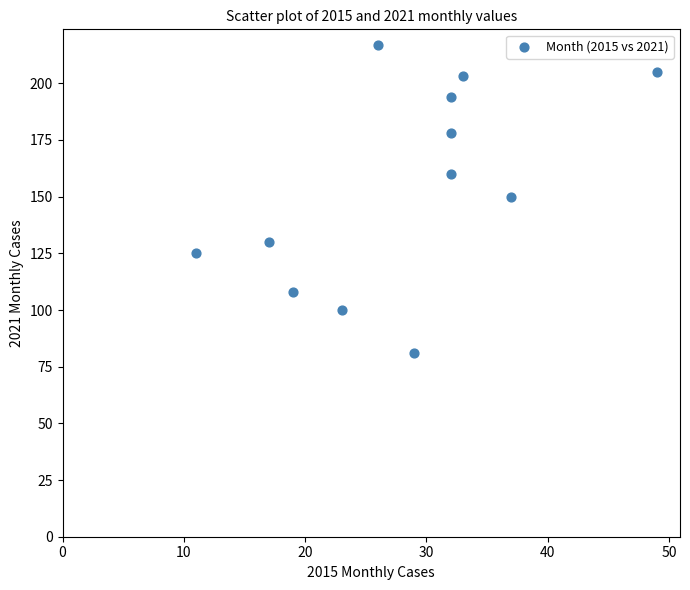

What is the average Y value?

154